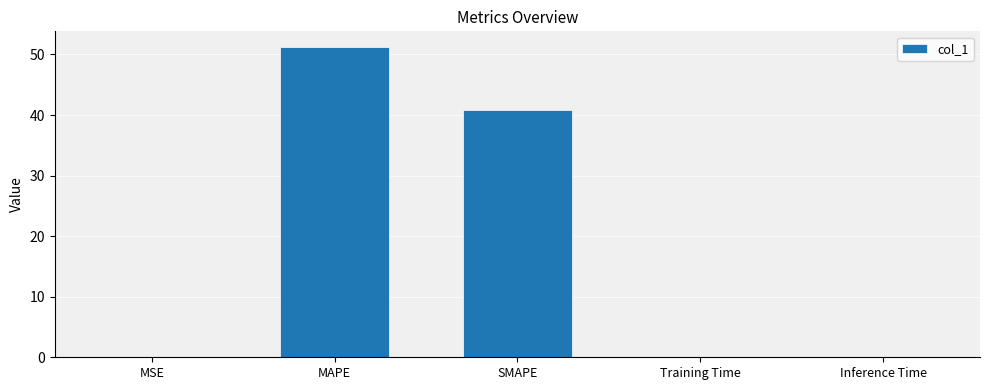

What is the sum of all values?

92.1